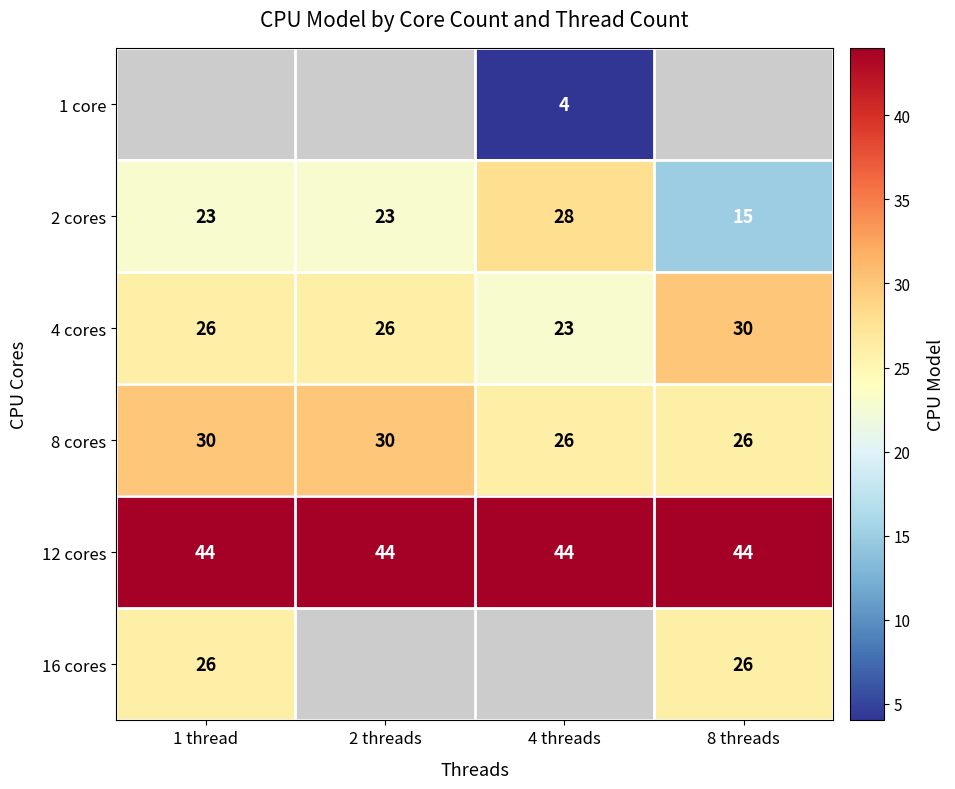

What is the difference between the second highest and minimum values in the 8 cores series?

4